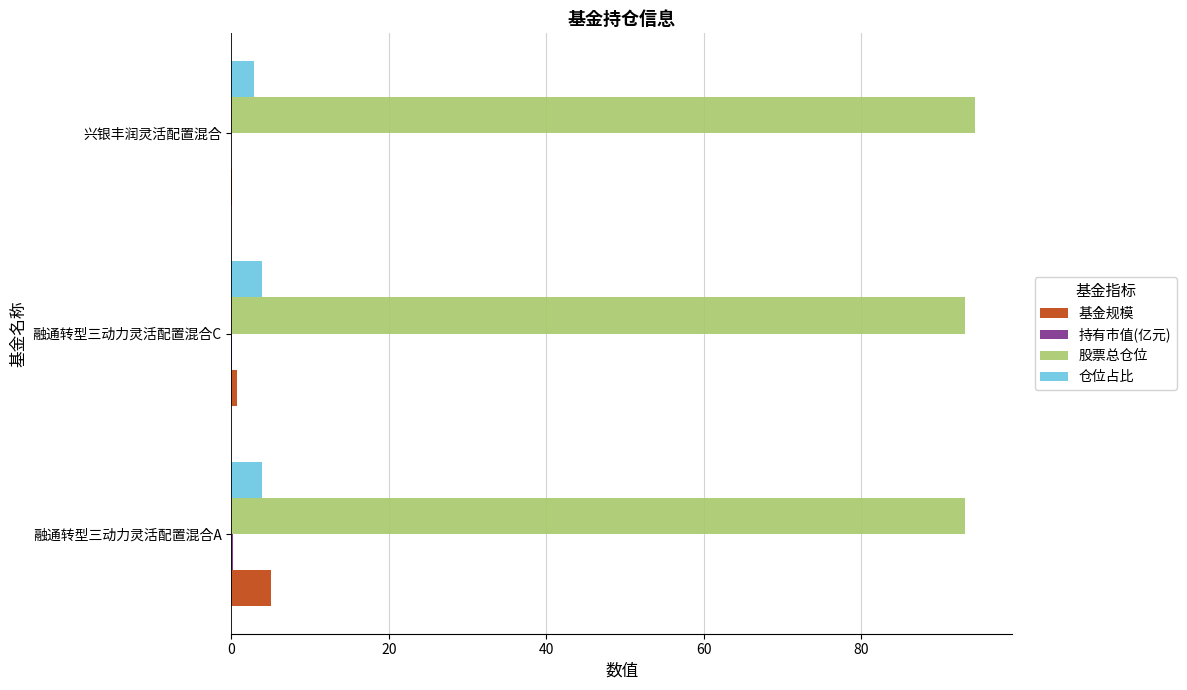

Which series has the widest spread of values?

基金规模